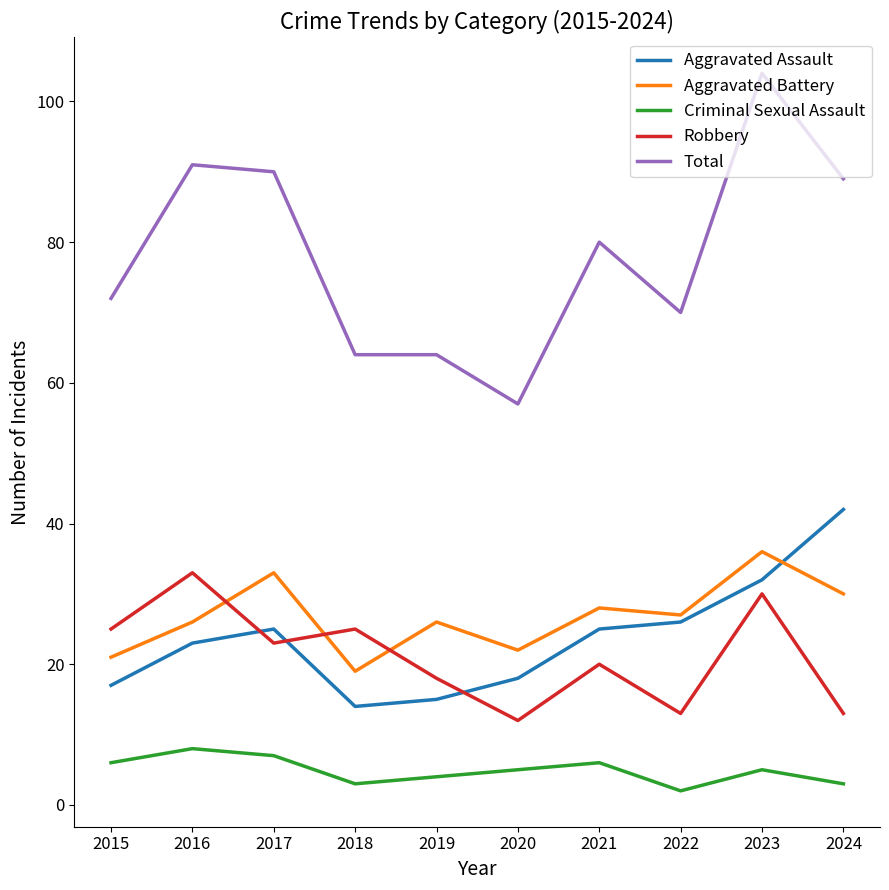

True or false: Aggravated Assault and Total cross at least once.

False